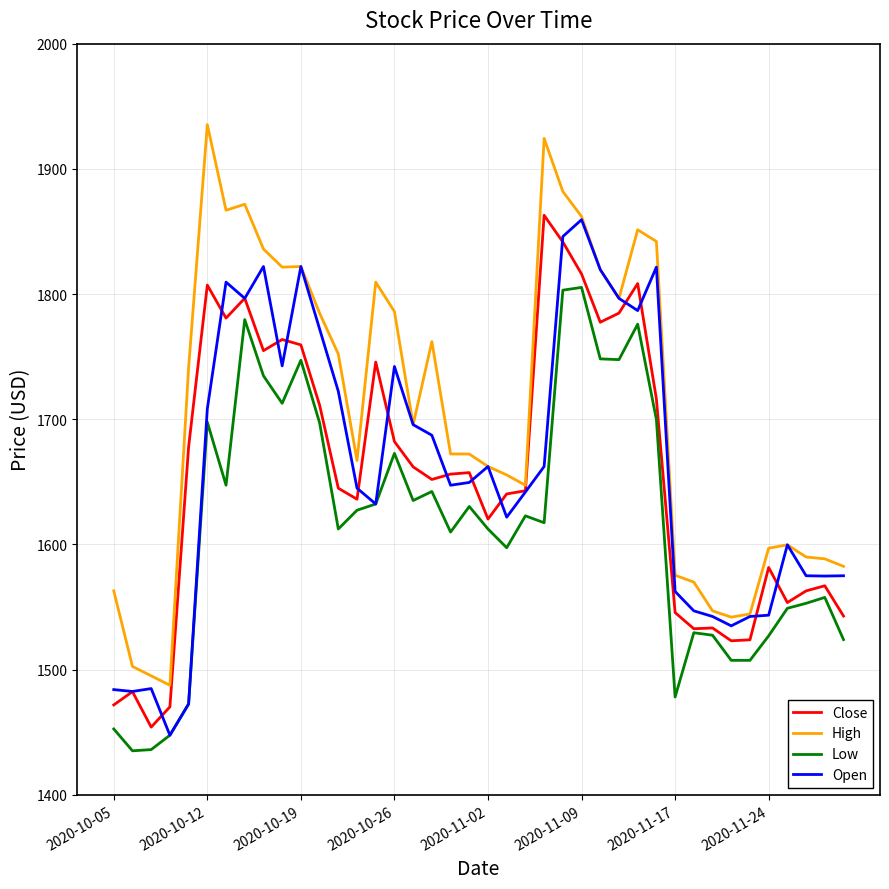

True or false: Low and High cross at least once.

False